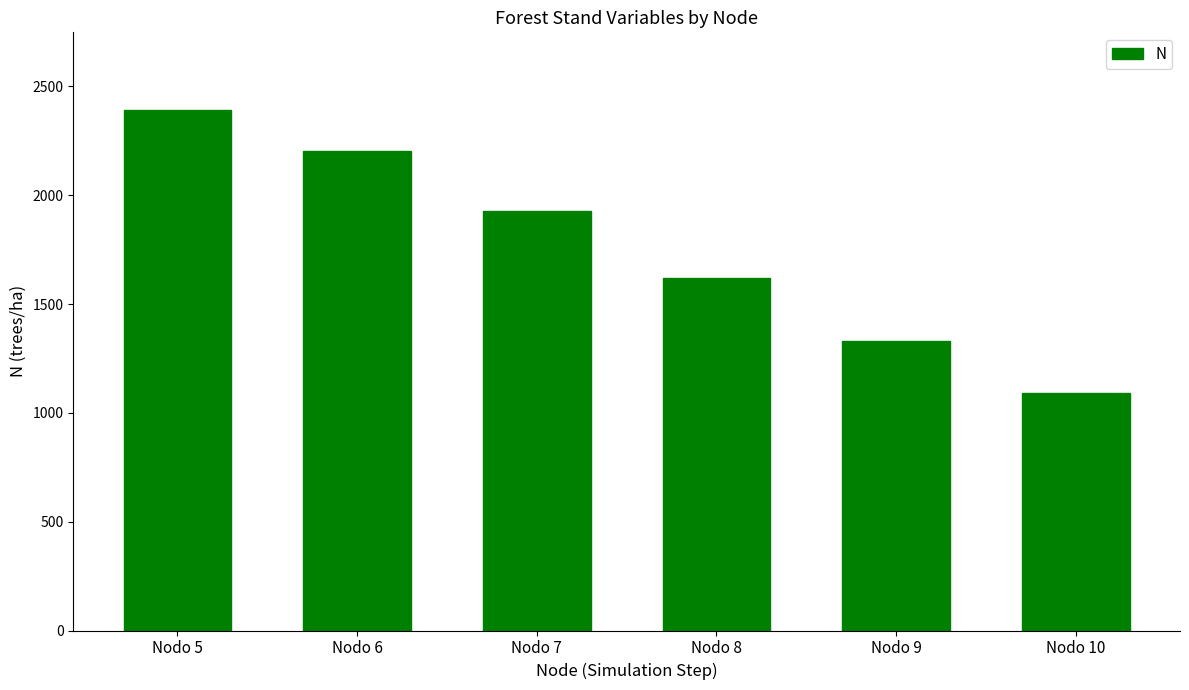

How many values are below 1926?

3